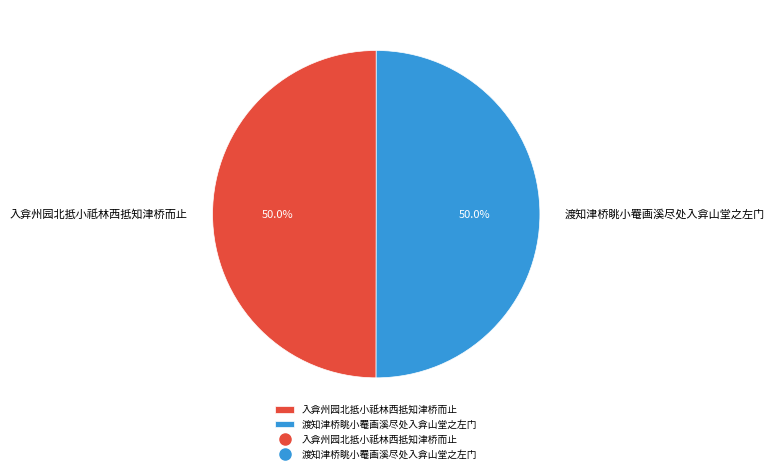

Count the number of slices in the pie.

2